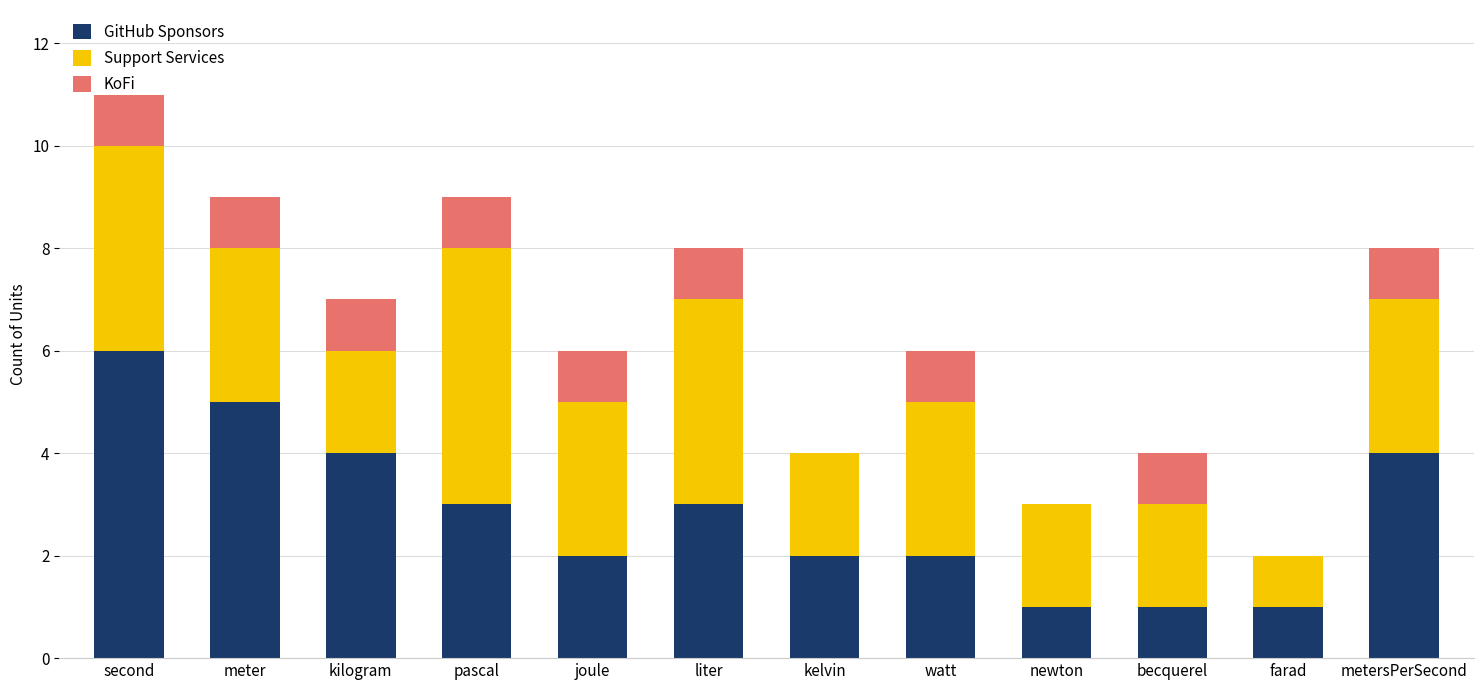

What is the total value across all series at pascal?

9